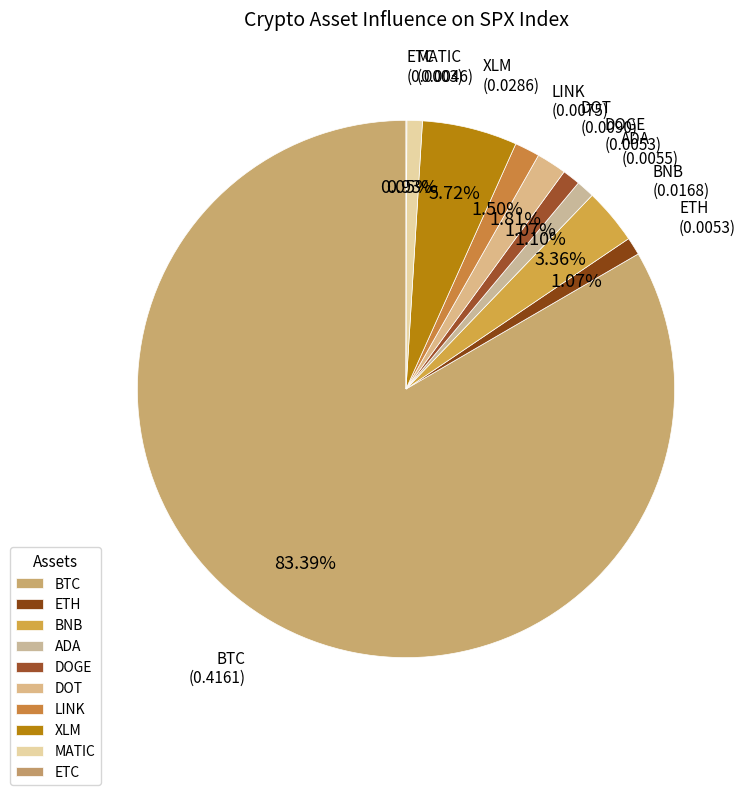

Does any single category account for the majority?

Yes